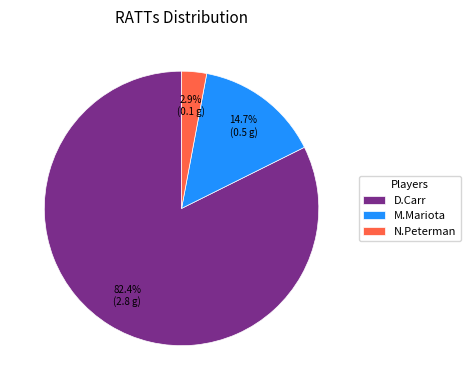

The N.Peterman slice represents 3% of the pie. True or false?

True